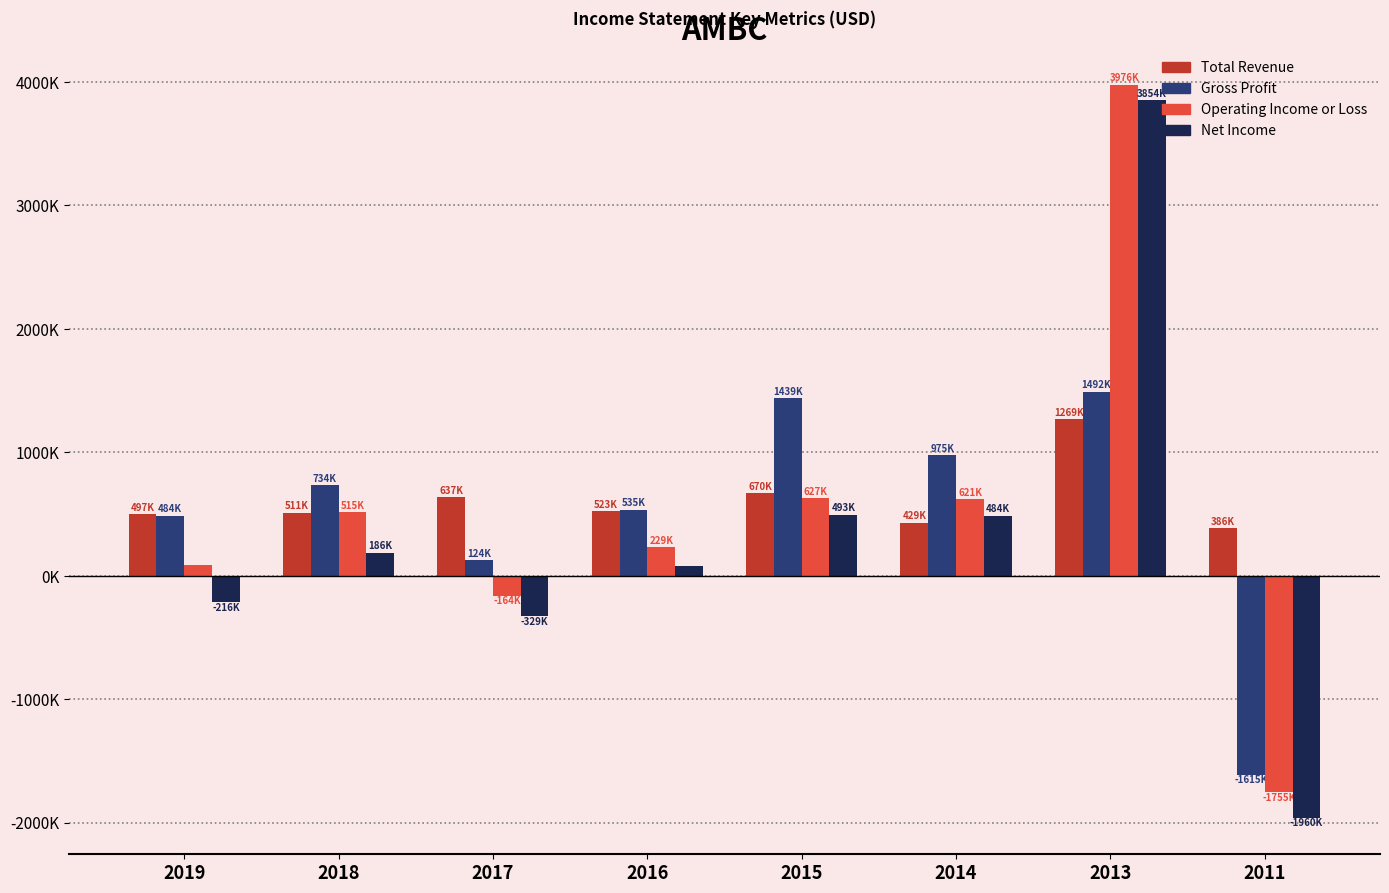

Rank the categories by Net Income value from lowest to highest.

2011, 2017, 2019, 2016, 2018, 2014, 2015, 2013